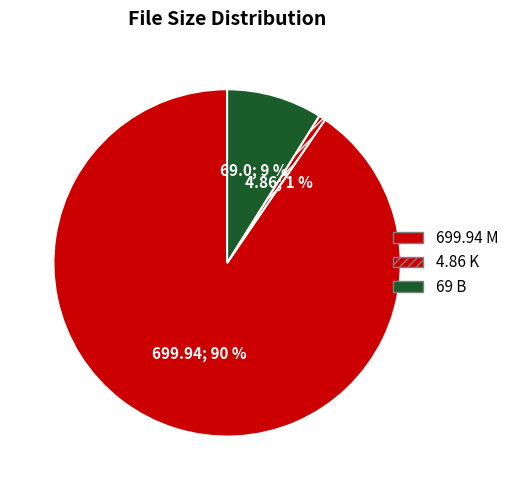

Is there a majority slice in this chart?

Yes